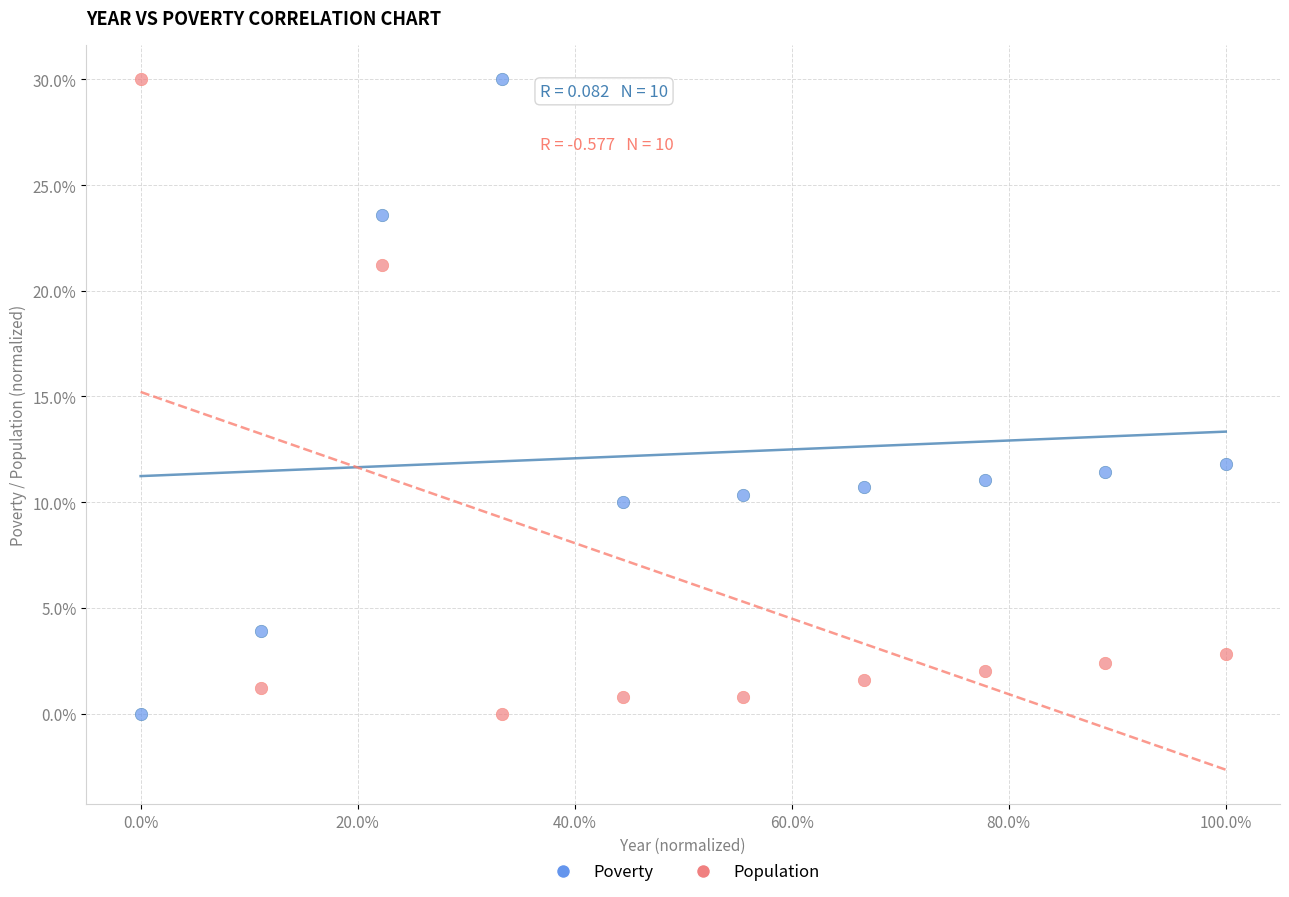

What is the X range (max minus min) for the scatter plot?

100.0